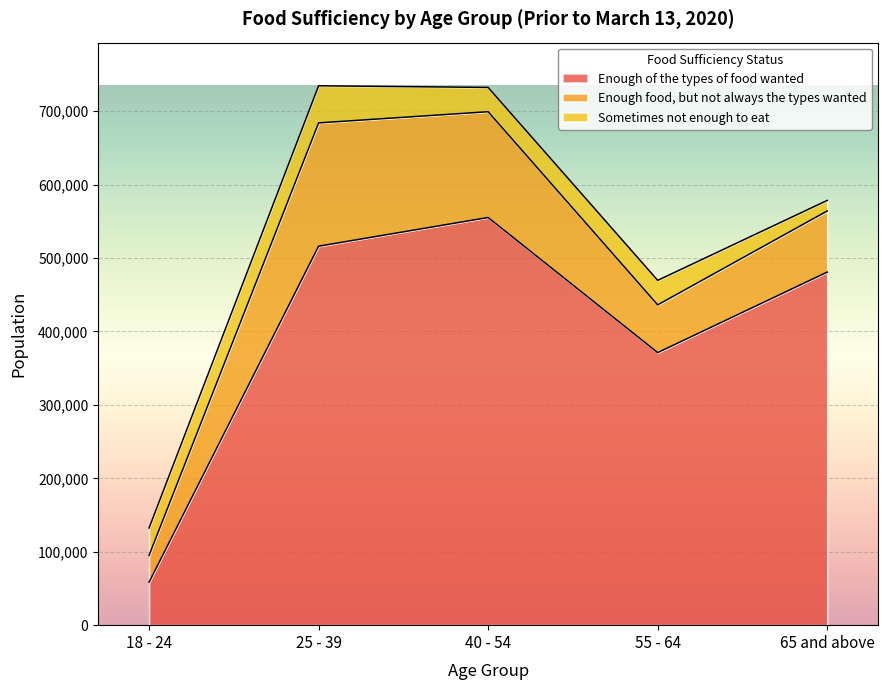

How many data points in Enough of the types of food wanted are less than 480929?

2